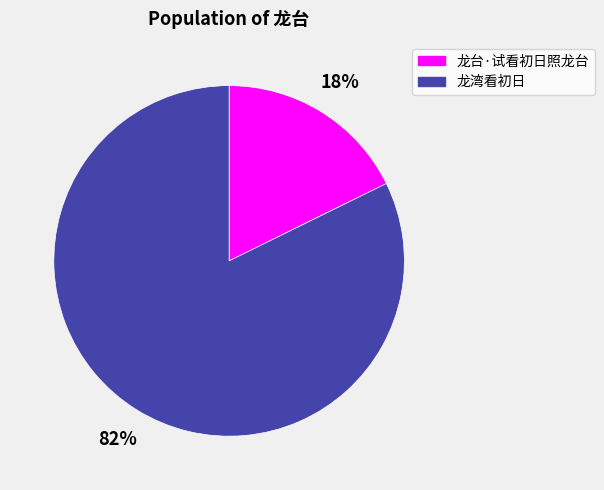

Count the number of slices in the pie.

2